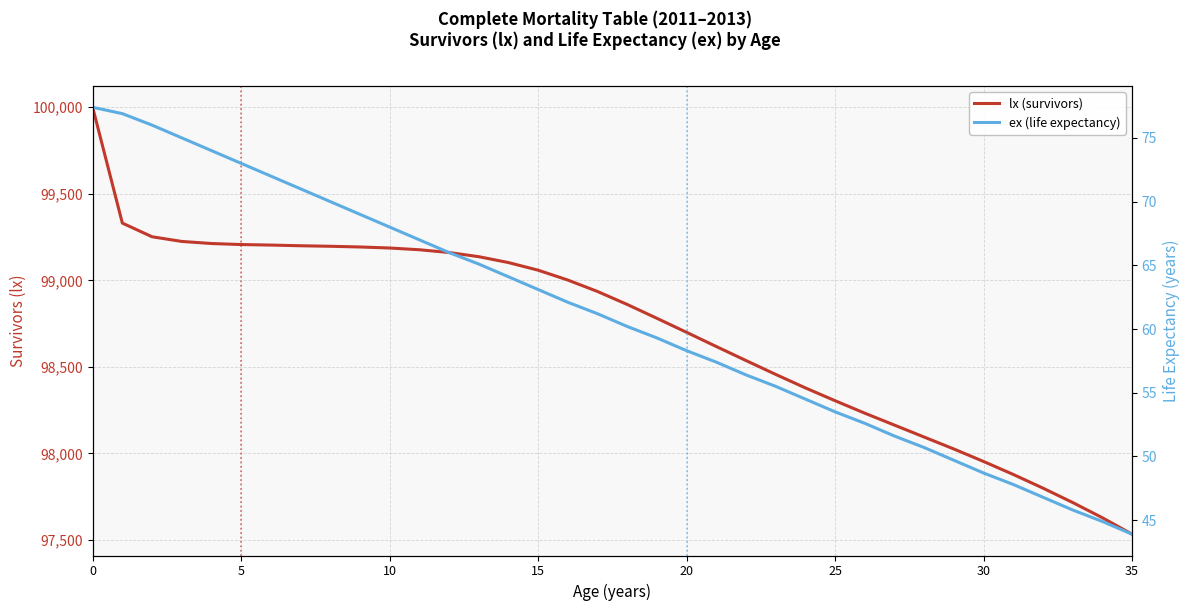

Does the chart display data point markers on the line(s)?

No